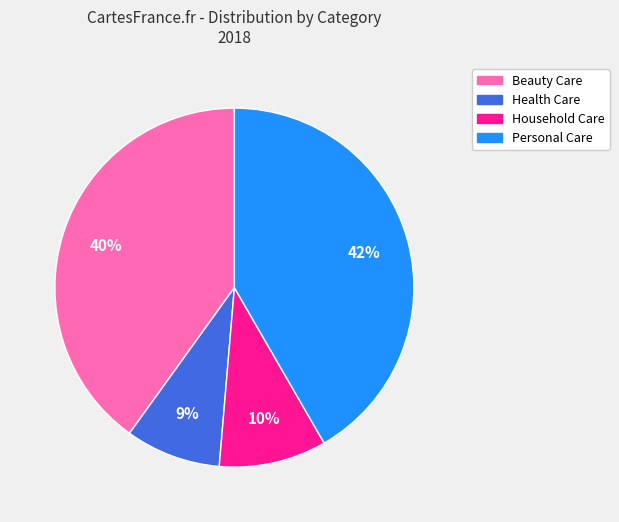

How many segments does this pie chart have?

4